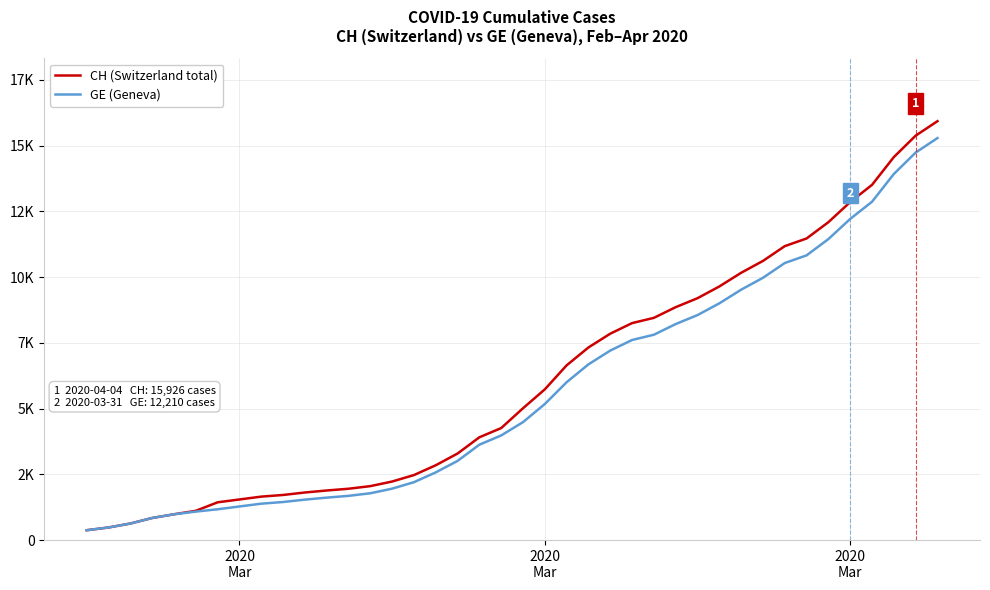

What is the lowest value of the GE (Geneva) series?

375